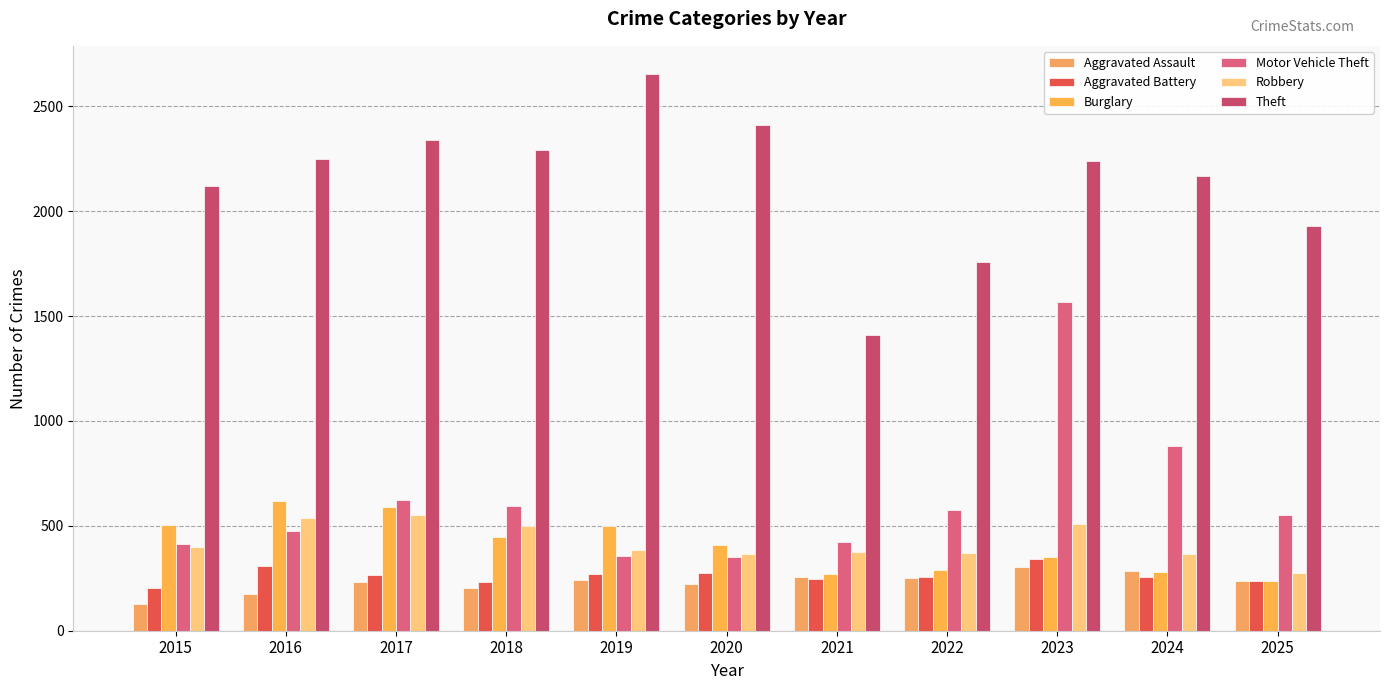

Between 2020 and 2017, which is larger?

2017